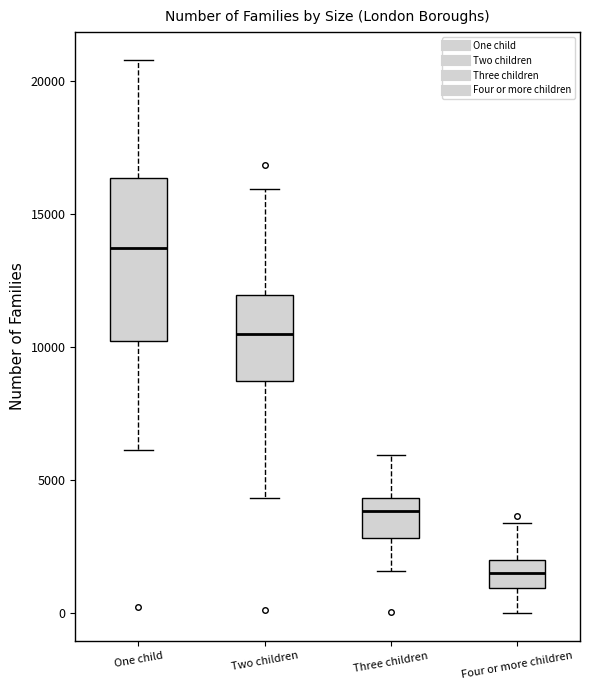

Reading left to right, read every box against the y-axis: the position of its median line, the range the box covers, and the ends of its whiskers. The values are not printed on the chart, so give them approximately, as read against the axis.

One child: median 13500, box 10000 to 16500, whiskers 6000 to 21000
Two children: median 10500, box 8500 to 12000, whiskers 4500 to 16000
Three children: median 4000, box 3000 to 4500, whiskers 1500 to 6000
Four or more children: median 1500, box 1000 to 2000, whiskers 0 to 3500